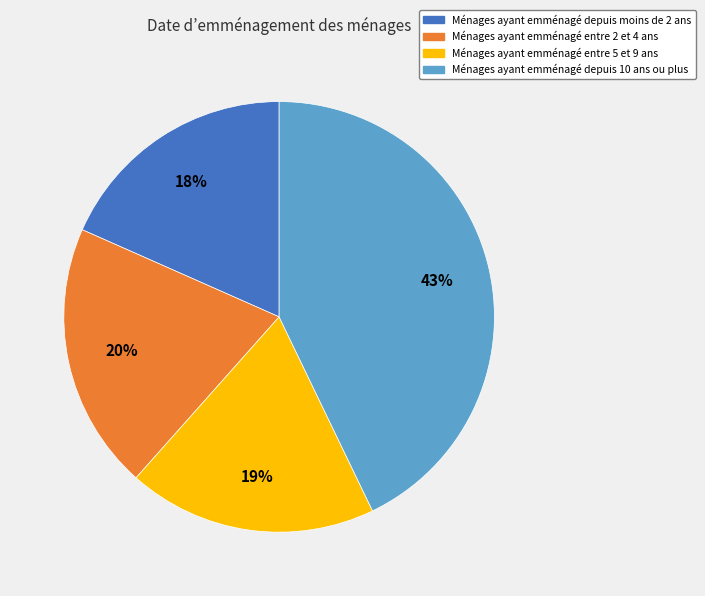

Do Ménages ayant emménagé depuis 10 ans ou plus and Ménages ayant emménagé depuis moins de 2 ans together represent more than half of the pie?

Yes